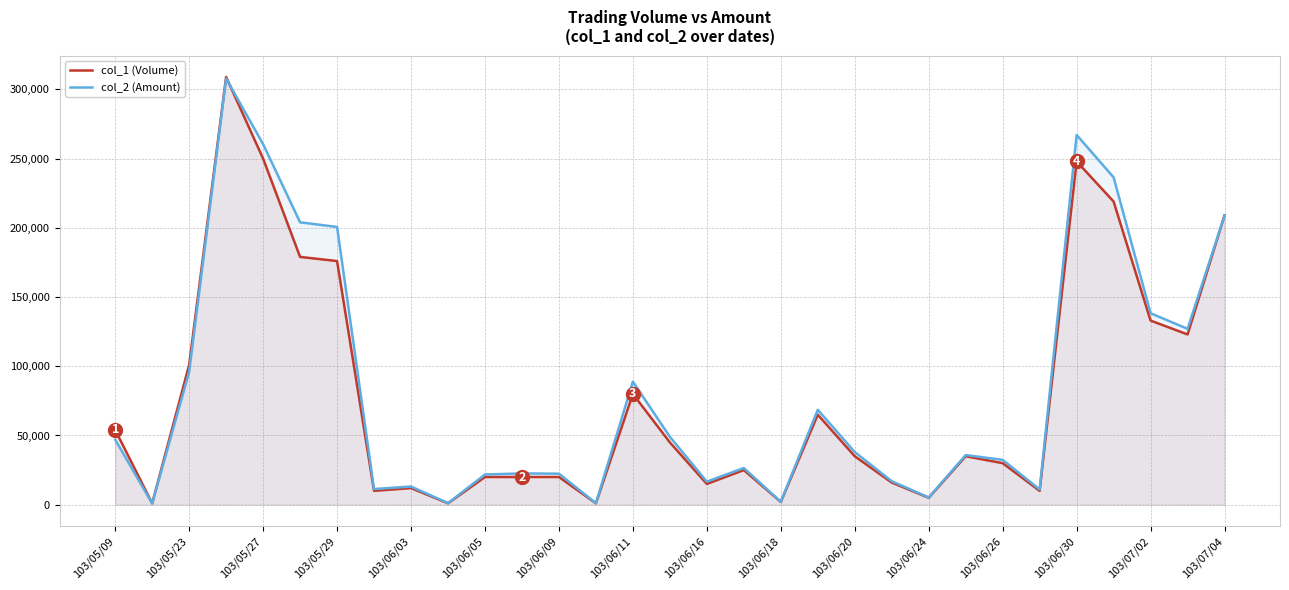

The col_2 (Amount) series shows 276 at 103/05/23. True or false?

False